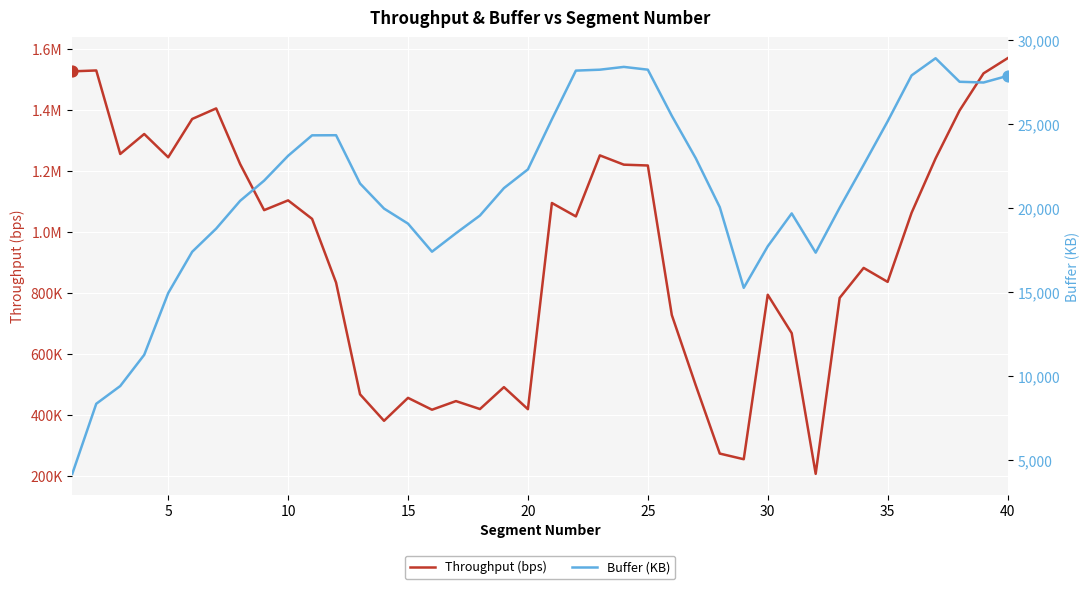

Is the value of Buffer (KB) at 27 greater than the value of Throughput (bps) at 35?

No